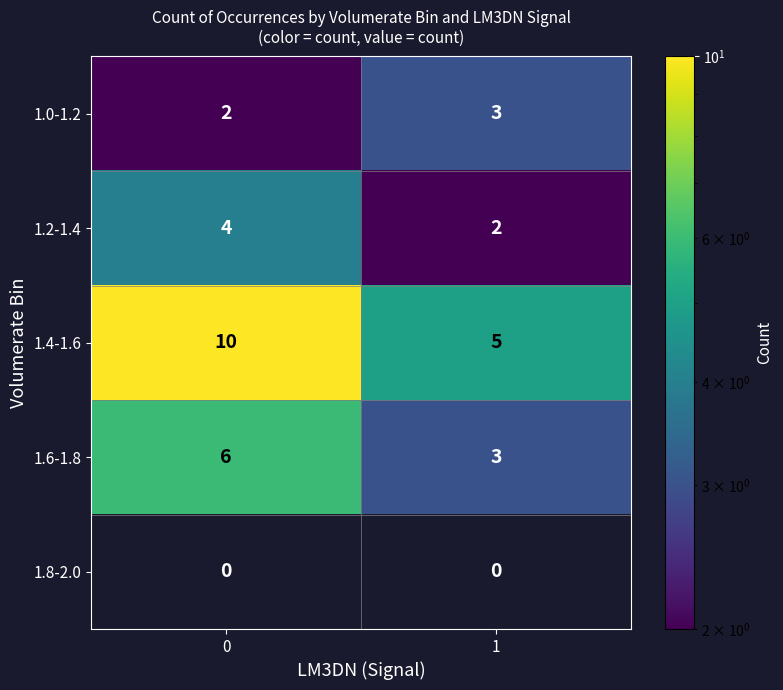

The value of 1.0-1.2 at 1 is 5. True or false?

False